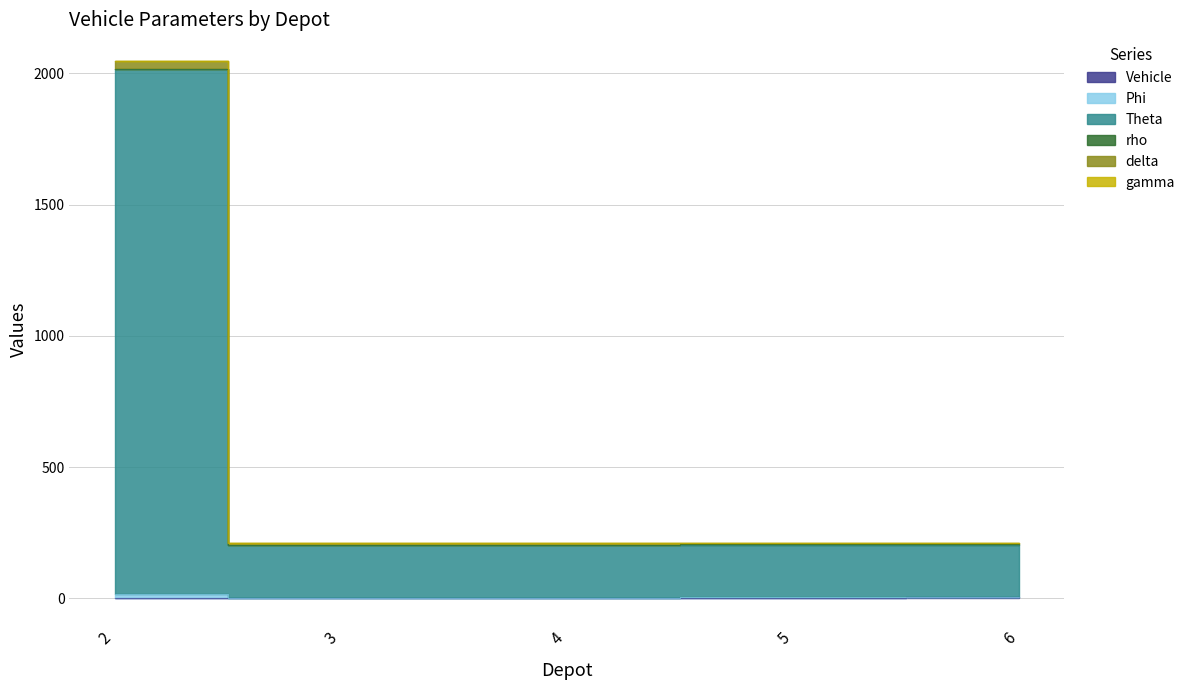

Rank the categories by gamma value from lowest to highest.

3, 4, 5, 6, 2